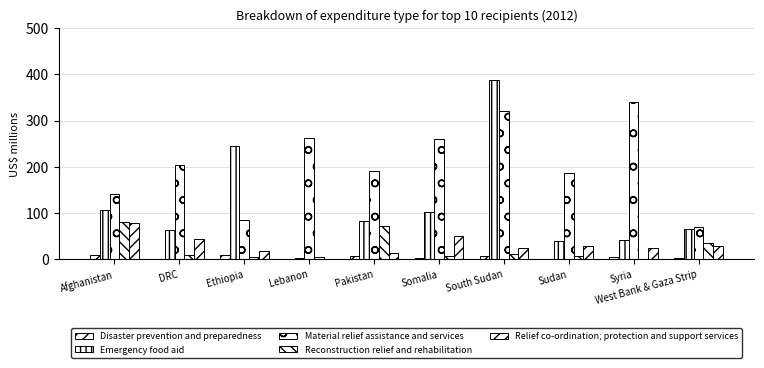

Does the chart contain stacked bars?

No